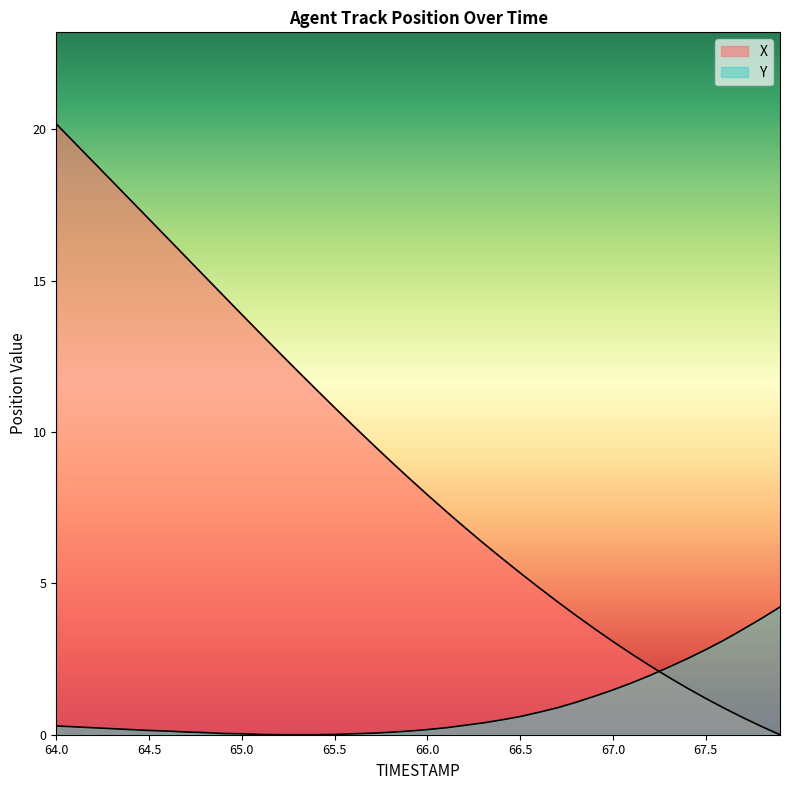

How many times do X and Y cross each other?

1